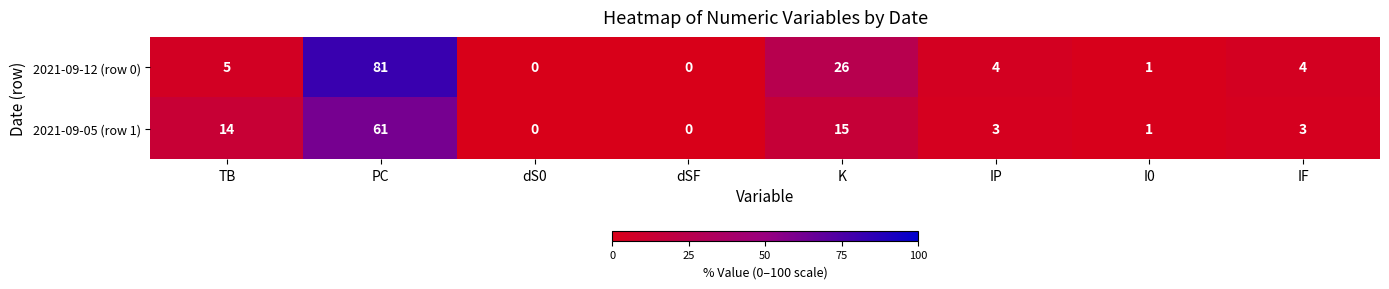

Rank the series by their average value, from highest to lowest.

2021-09-12 (row 0), 2021-09-05 (row 1)